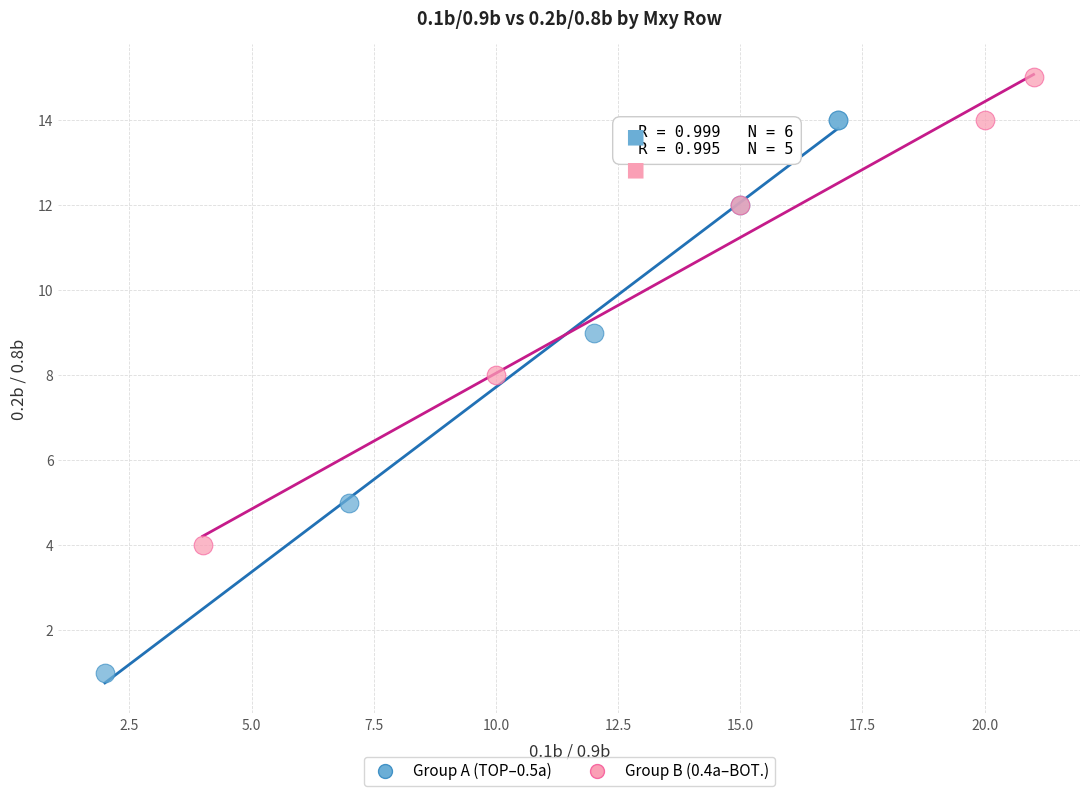

Which series reaches the minimum Y coordinate?

Group A (TOP–0.5a)